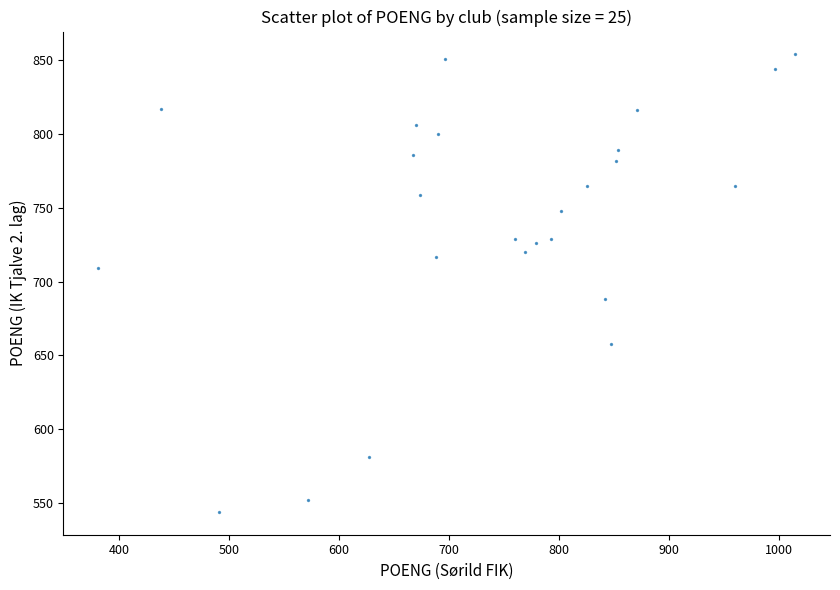

What is the range of Y values (max minus min)?

310